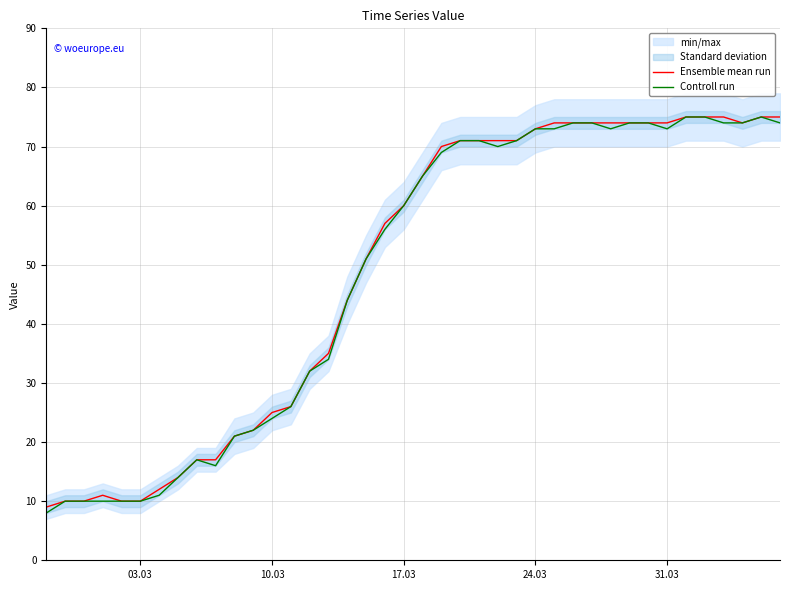

What is the smallest value displayed?

8